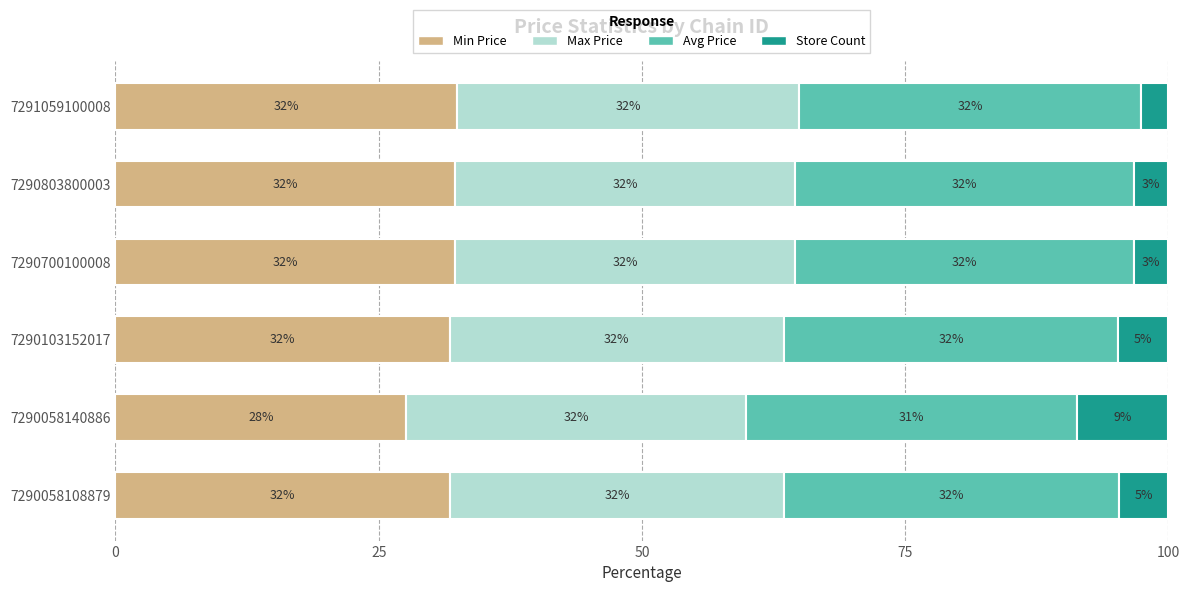

Reading right to left, what are all the values shown in this chart?

Min Price: 32.5	32.3	32.3	31.7	27.6	31.8
Max Price: 32.5	32.3	32.3	31.7	32.3	31.8
Avg Price: 32.5	32.3	32.3	31.7	31.4	31.8
Store Count: 2.6	3.2	3.2	4.8	8.6	4.7